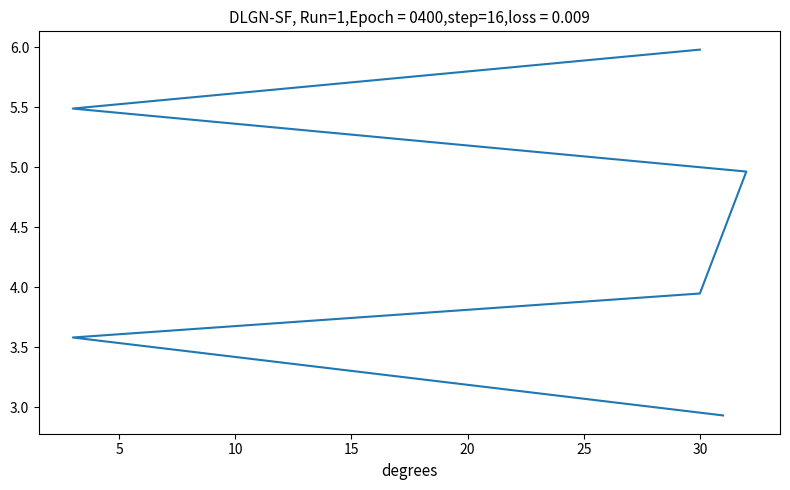

True or false: there are more than 0 points higher than both neighbors.

False